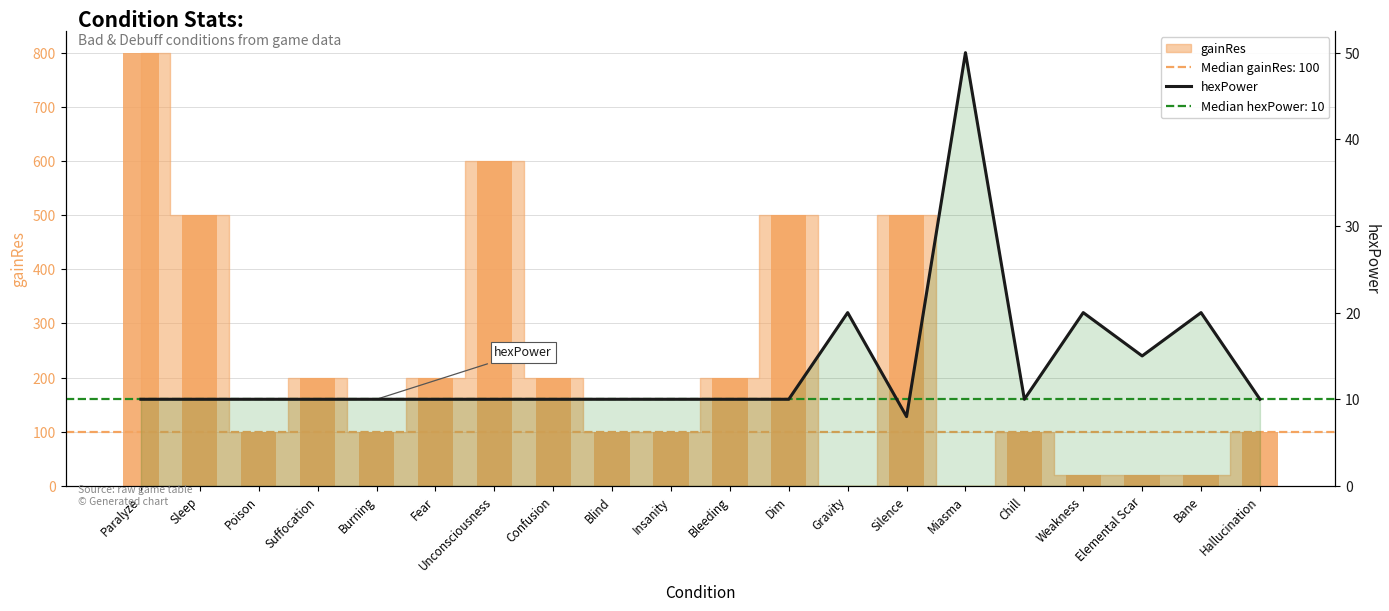

List the labels in order of value, largest first.

Miasma, Gravity, Weakness, Bane, Elemental Scar, Paralyze, Sleep, Poison, Suffocation, Burning, Fear, Unconsciousness, Confusion, Blind, Insanity, Bleeding, Dim, Chill, Hallucination, Silence